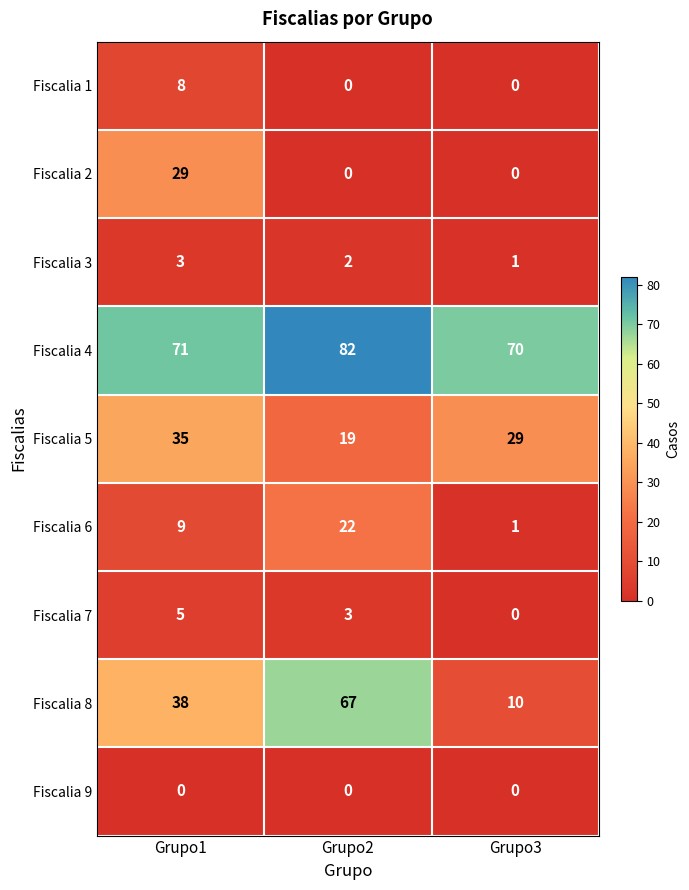

Rank the categories by Fiscalia 5 value from highest to lowest.

Grupo1, Grupo3, Grupo2